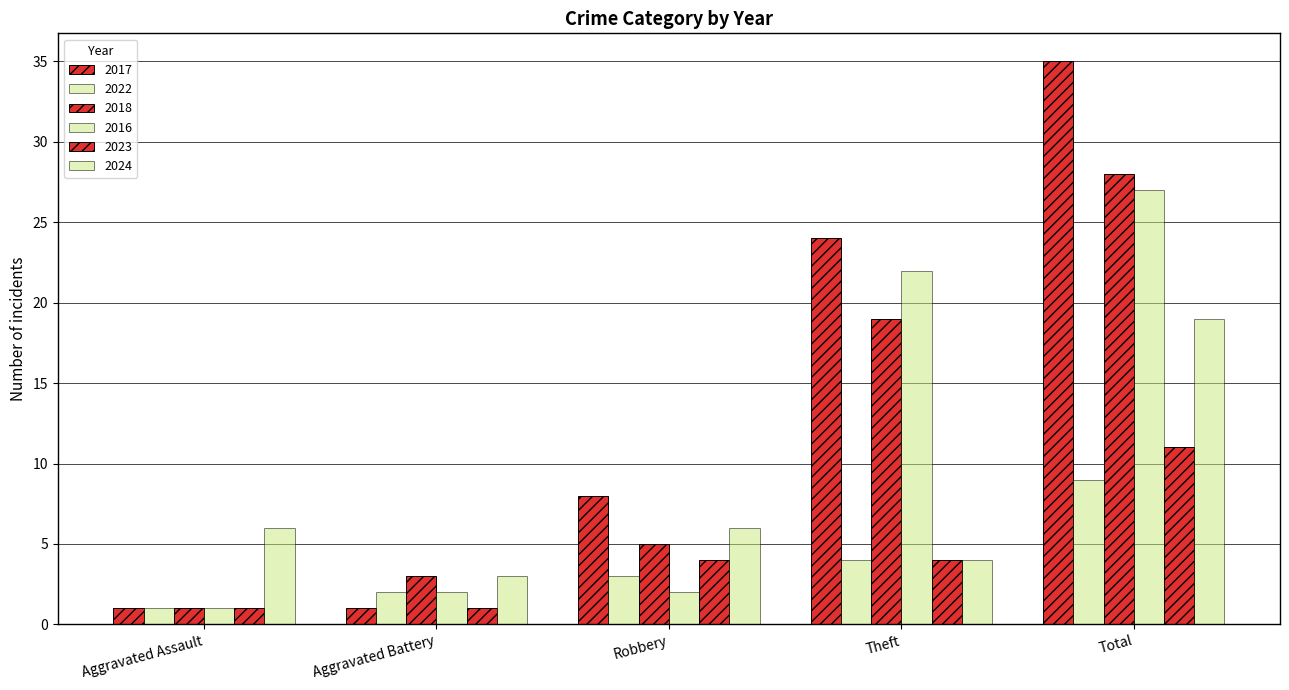

Reading left to right, transcribe all the data shown in this chart.

2017: 1	1	8	24	35
2022: 1	2	3	4	9
2018: 1	3	5	19	28
2016: 1	2	2	22	27
2023: 1	1	4	4	11
2024: 6	3	6	4	19